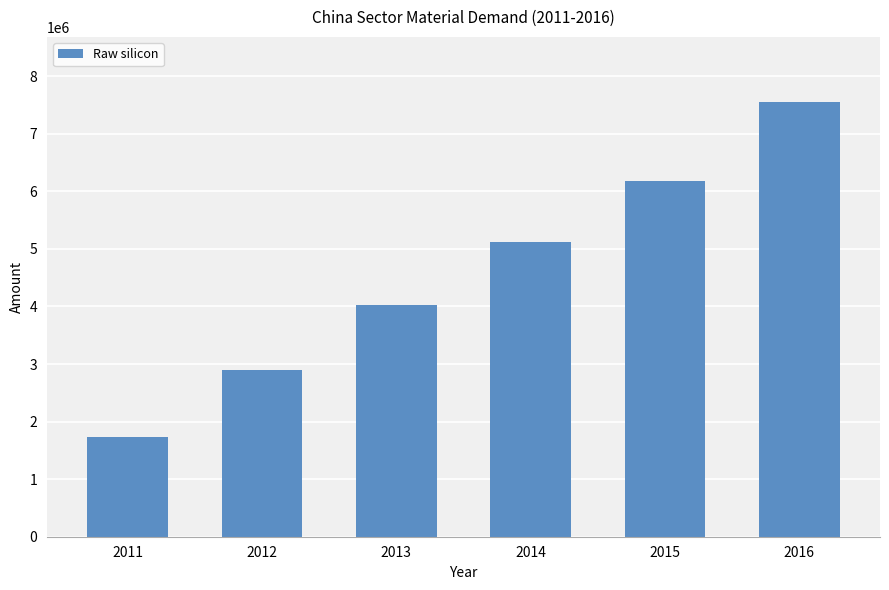

What is the value of the 1st bar from the left?

1724199.0